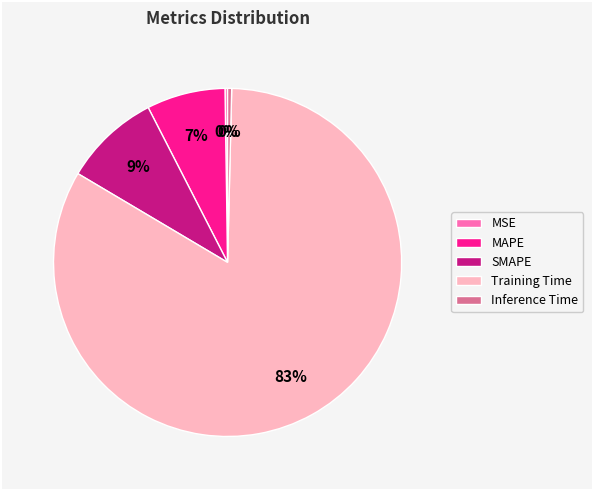

True or false: SMAPE accounts for 14% of the total.

False